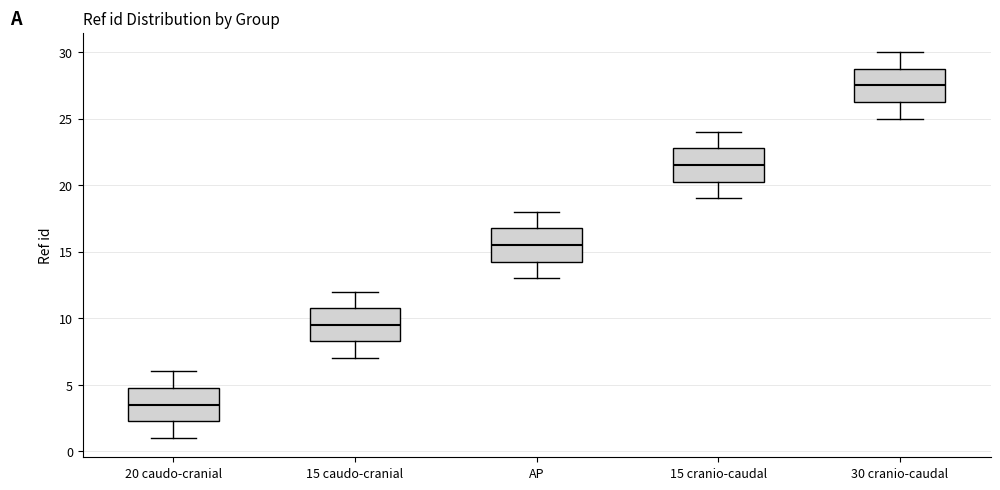

Reading left to right, transcribe this box plot: for each box, give where its median line is, the range the box spans, and where its two whiskers end, as read against the y-axis. The values are not printed on the chart, so give them approximately, as read against the axis.

20 caudo-cranial: median 3.5, box 2.5 to 5.0, whiskers 1.0 to 6.0
15 caudo-cranial: median 9.5, box 8.5 to 11.0, whiskers 7.0 to 12.0
AP: median 15.5, box 14.5 to 17.0, whiskers 13.0 to 18.0
15 cranio-caudal: median 21.5, box 20.5 to 23.0, whiskers 19.0 to 24.0
30 cranio-caudal: median 27.5, box 26.5 to 29.0, whiskers 25.0 to 30.0